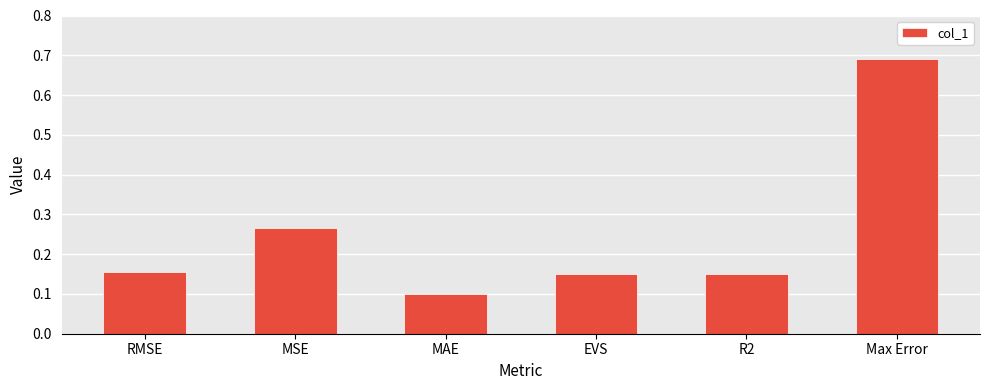

What is the difference between the values at Max Error and MSE?

0.4